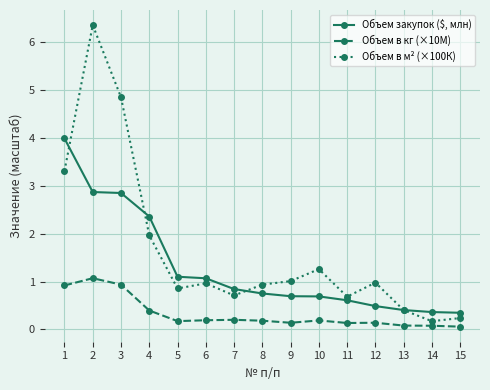

The Объем в м² (×100К) series shows 2.2 at 10. True or false?

False